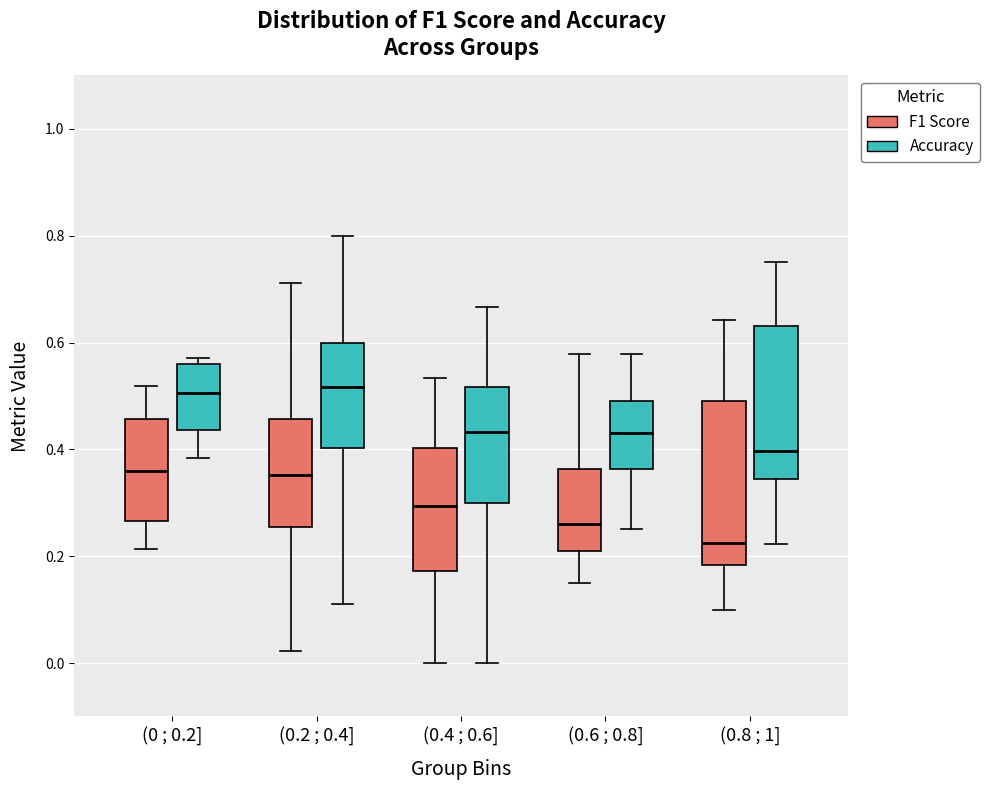

Where is the lower edge of the box for (0.2 ; 0.4] (Accuracy) on the y-axis? The values are not printed on the chart, so give them approximately, as read against the axis.

0.40